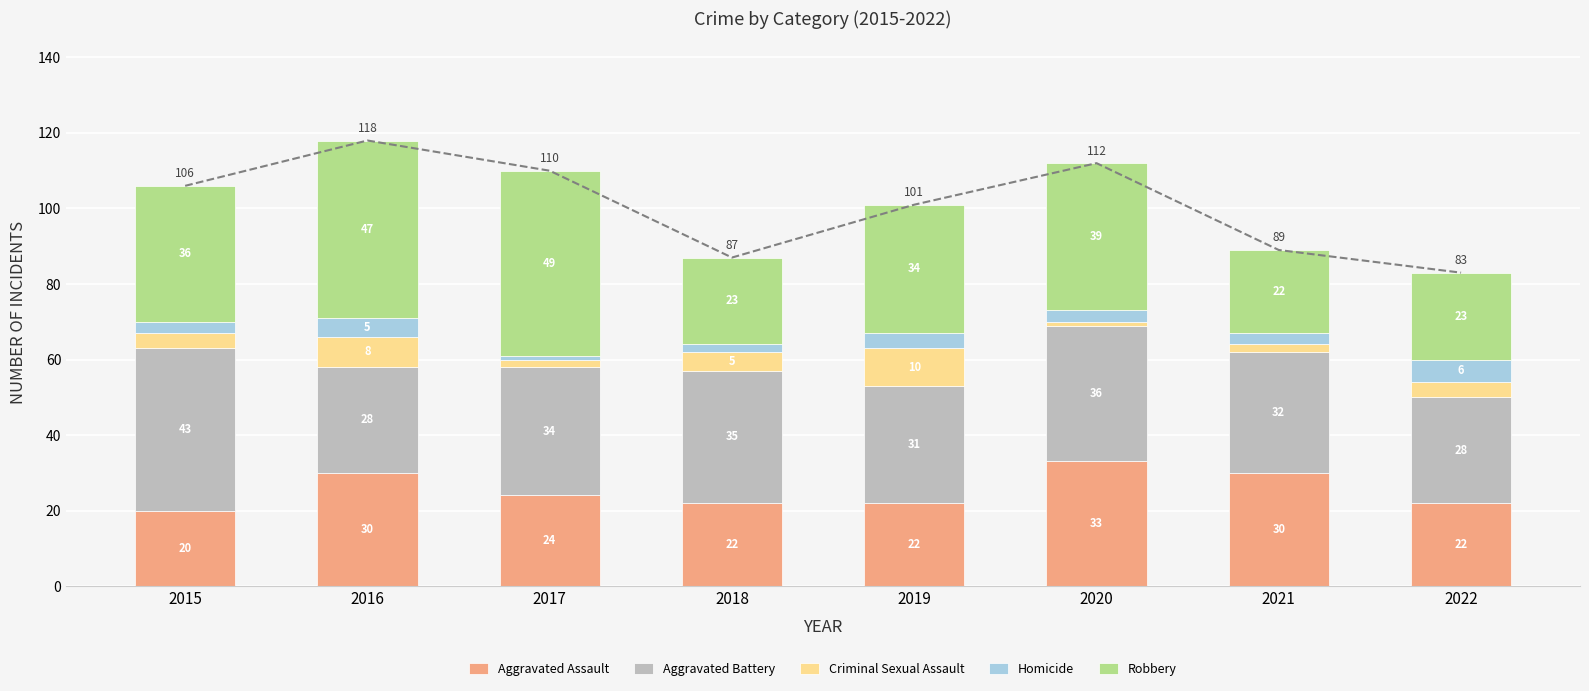

How many values in the Aggravated Assault series exceed 24?

3